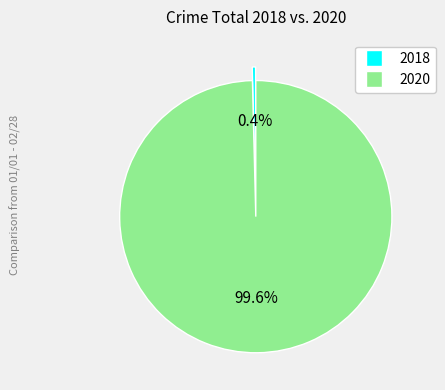

To the nearest percent, what is the average slice percentage?

50%